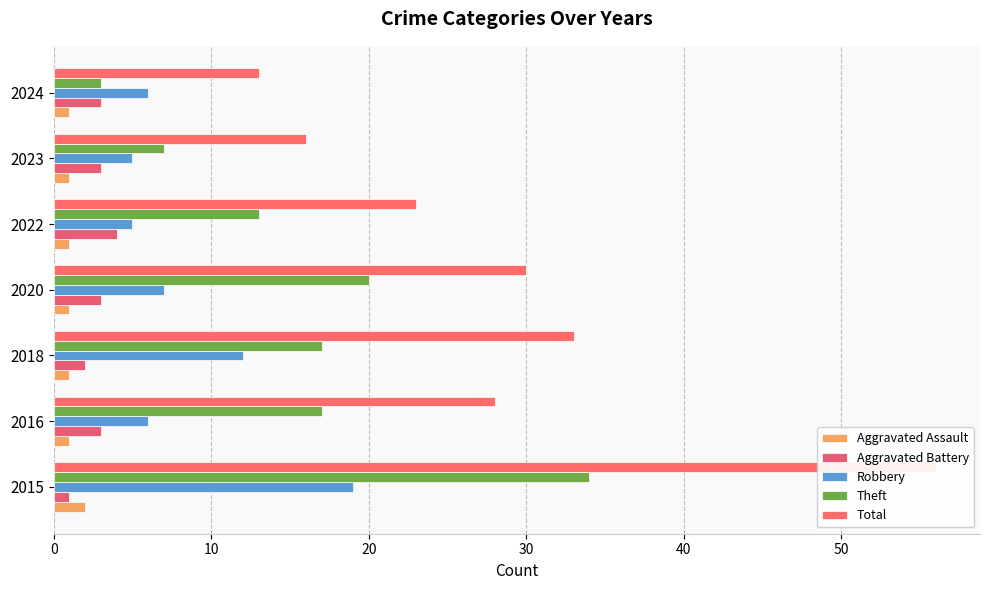

What are all the series names shown in the legend?

Aggravated Assault, Aggravated Battery, Robbery, Theft, Total